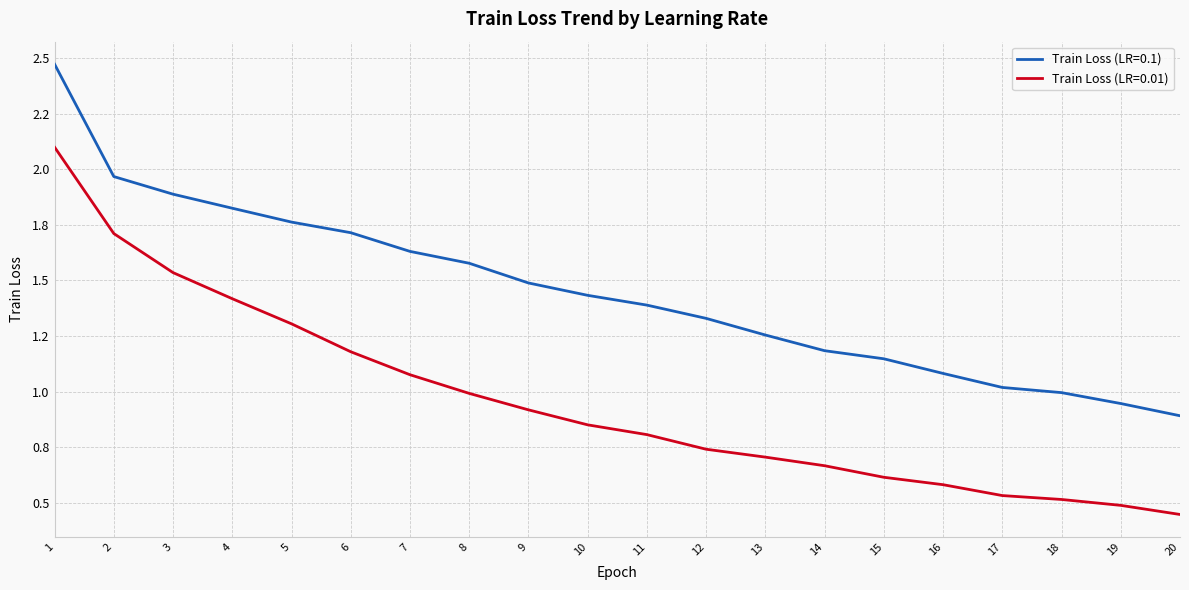

What are all the series names shown in the legend?

Train Loss (LR=0.1), Train Loss (LR=0.01)